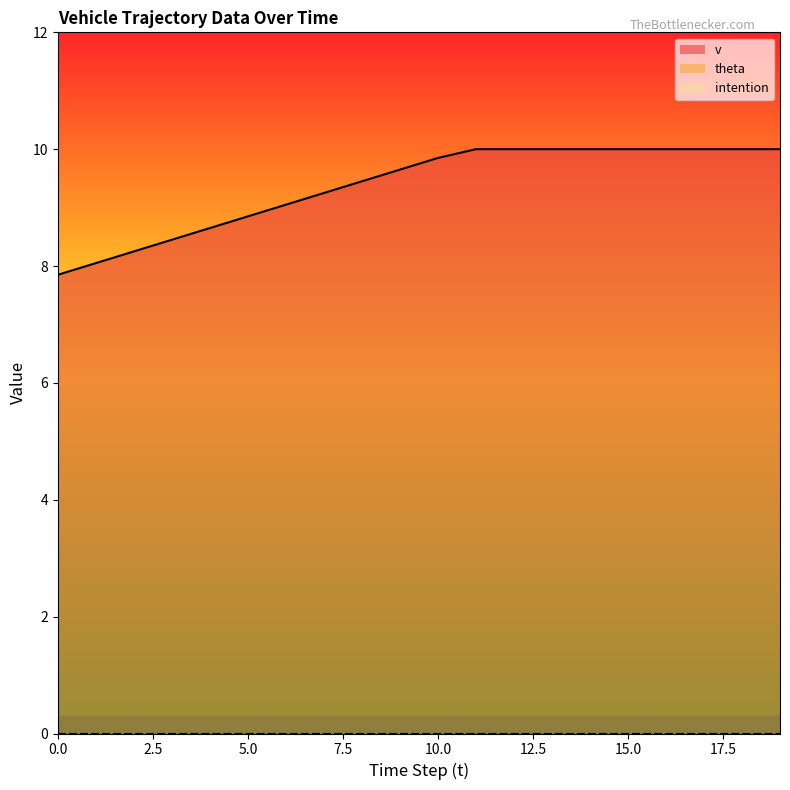

How many data points in v are less than 9?

6